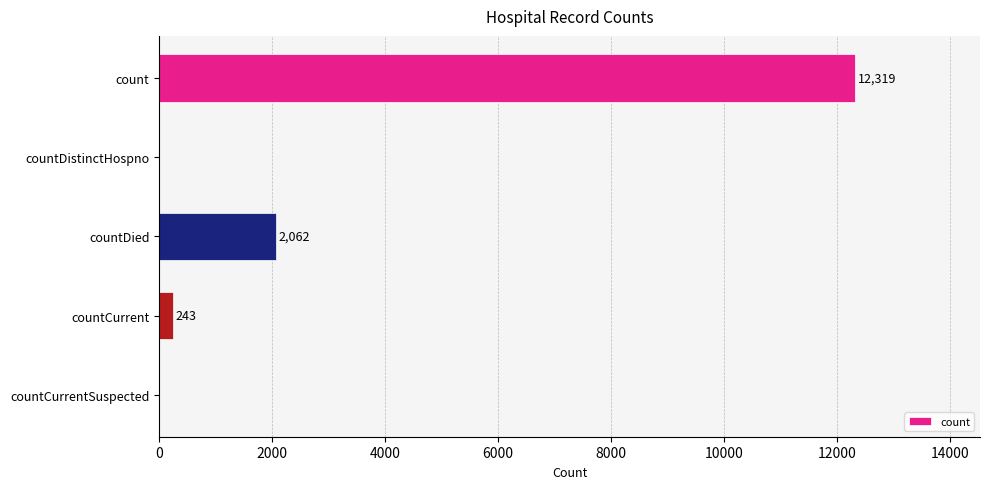

What is the greatest value displayed?

12319